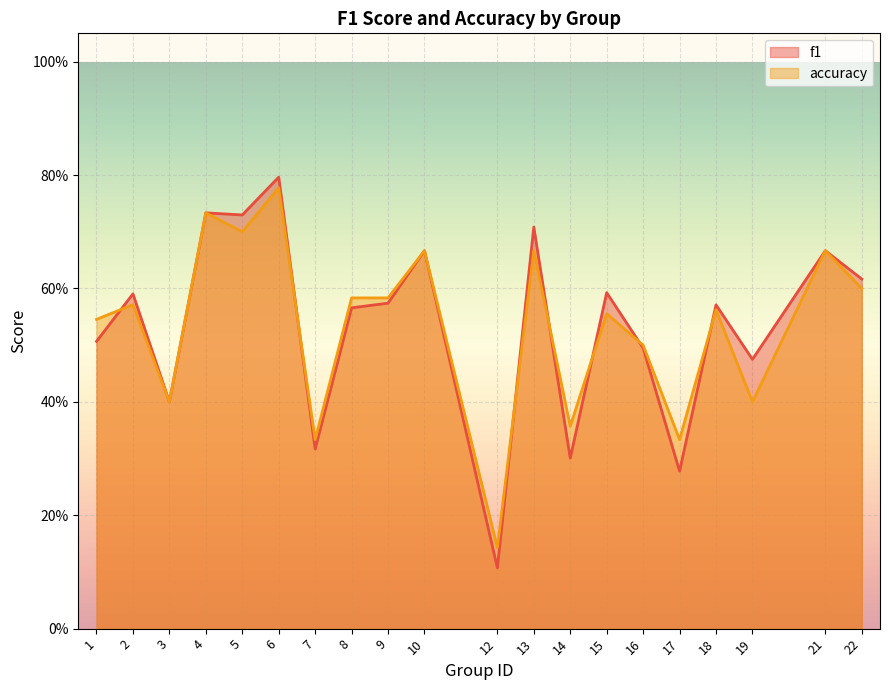

The value of f1 at 17 is 0.3. True or false?

True